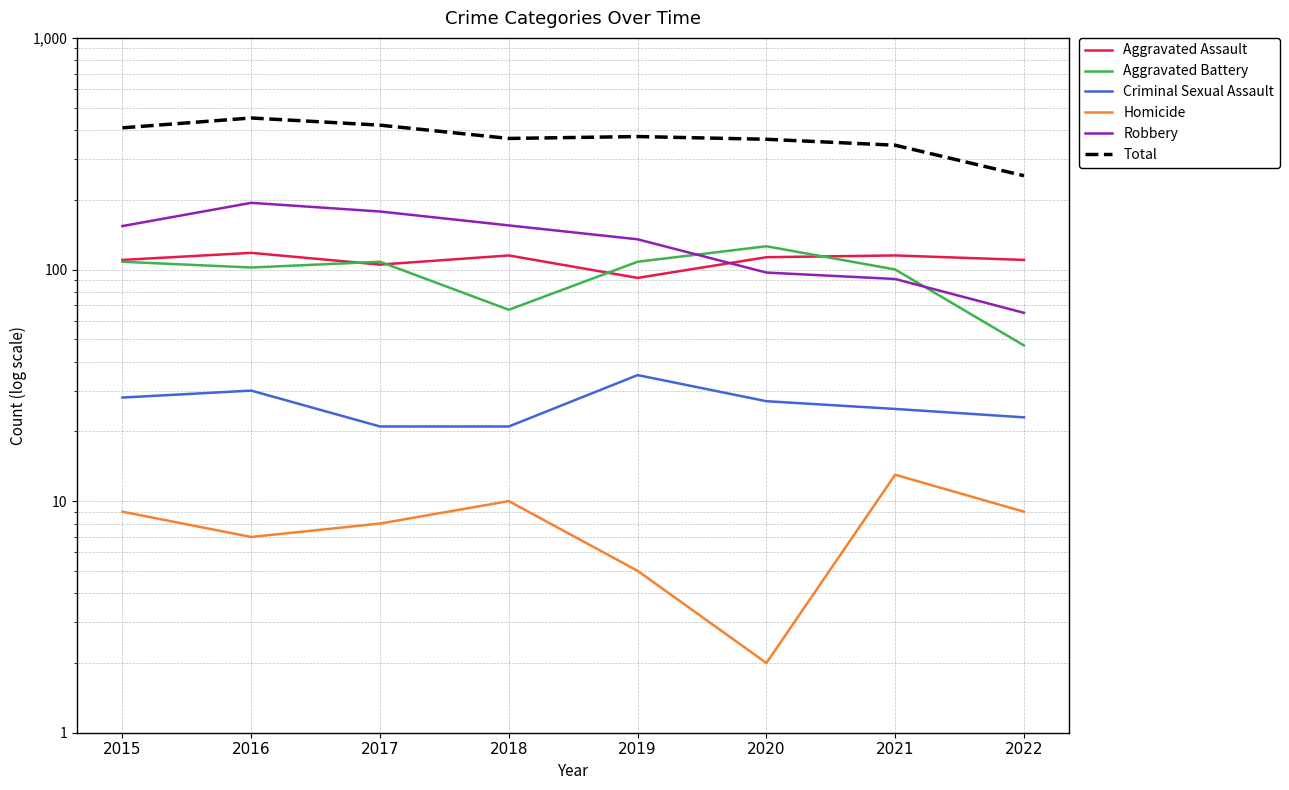

Between 2015 and 2022, which series saw the biggest shift?

Total